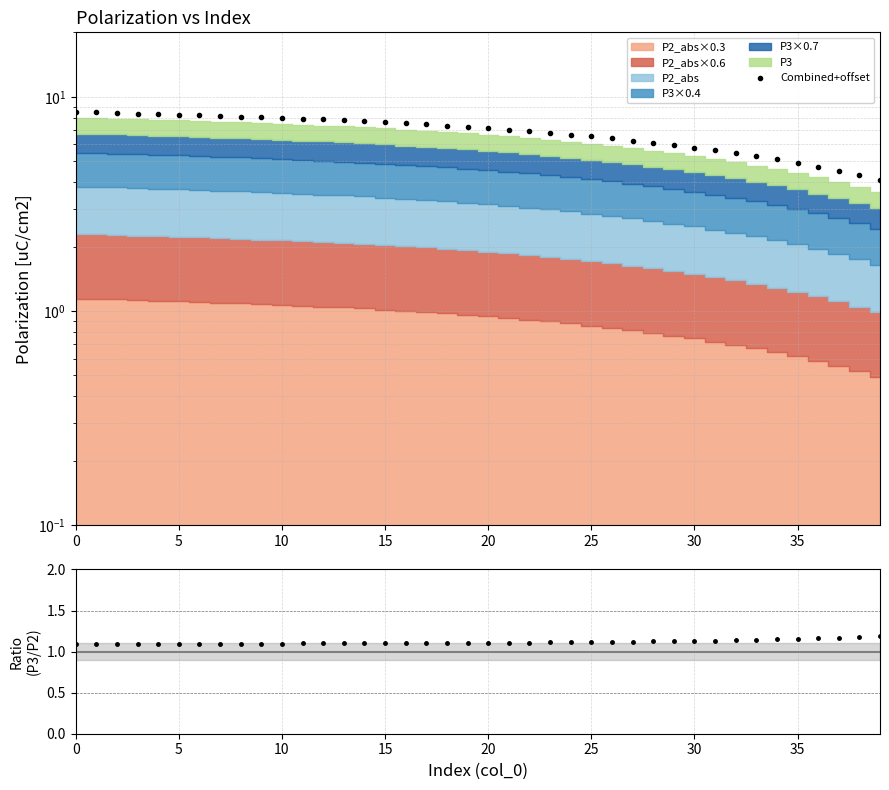

What is the value of the P3/P2_abs point at the 2nd from the left?

1.1